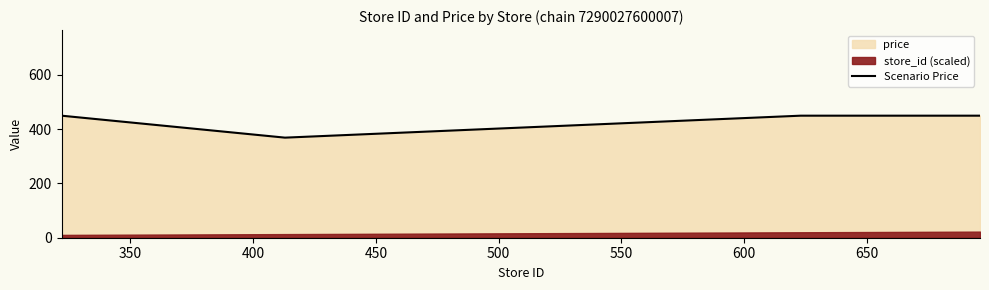

How many lines are shown in the chart?

1